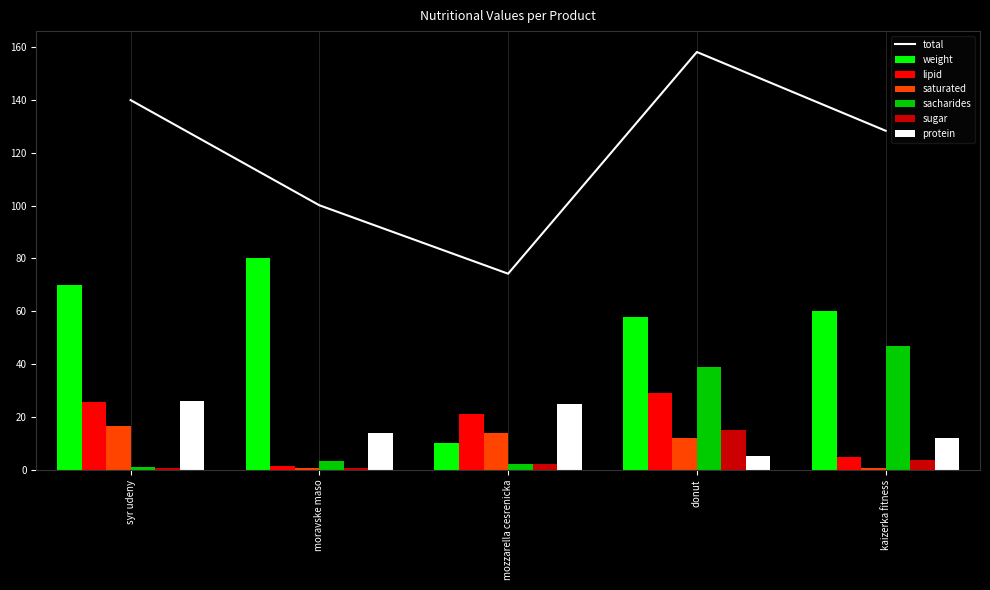

The saturated series shows 29.5 at syr udeny. True or false?

False